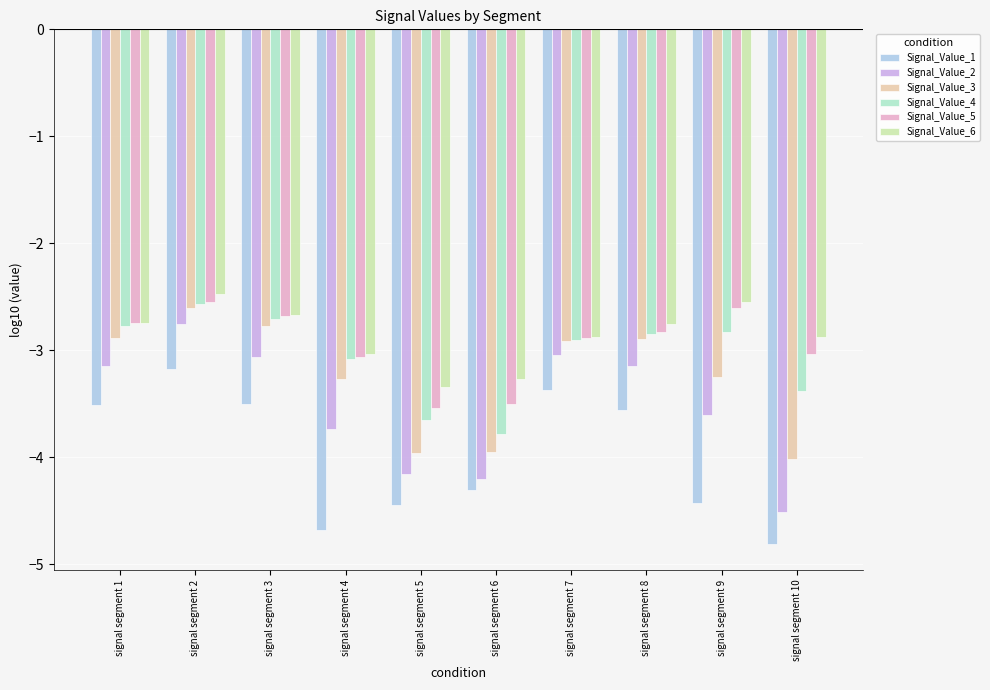

What is the greatest value displayed?

-2.5